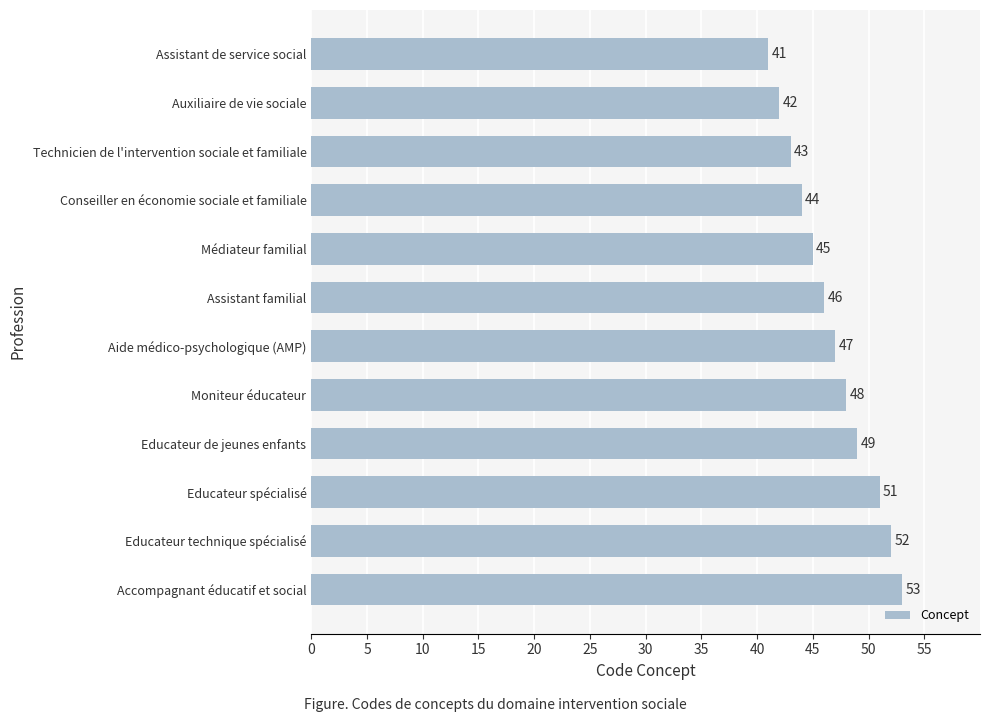

What is the difference between the second highest and second lowest values?

10